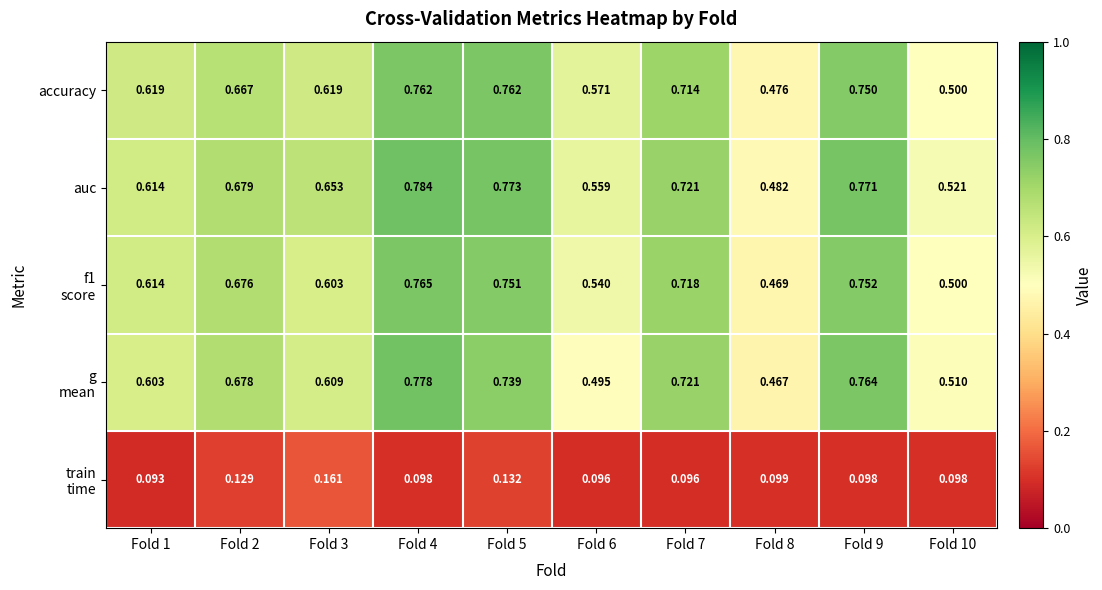

Which series changed the most between Fold 3 and Fold 10?

auc